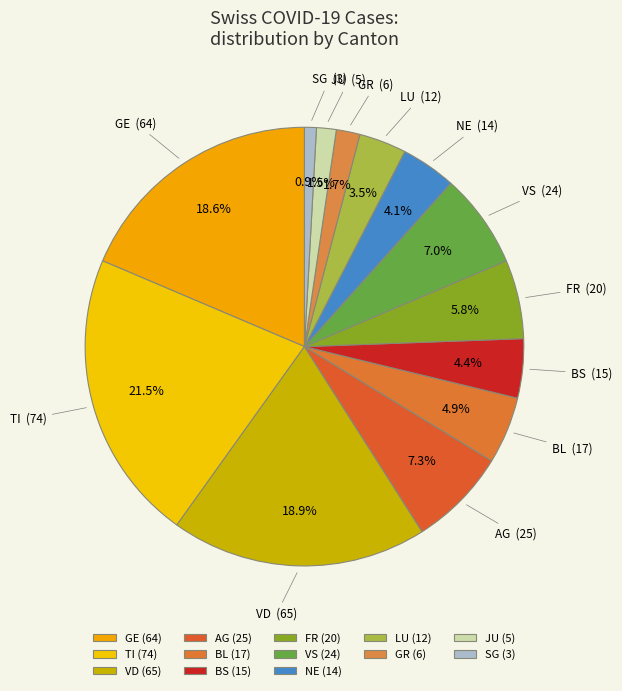

Is the sum of VS and GR greater than half?

No